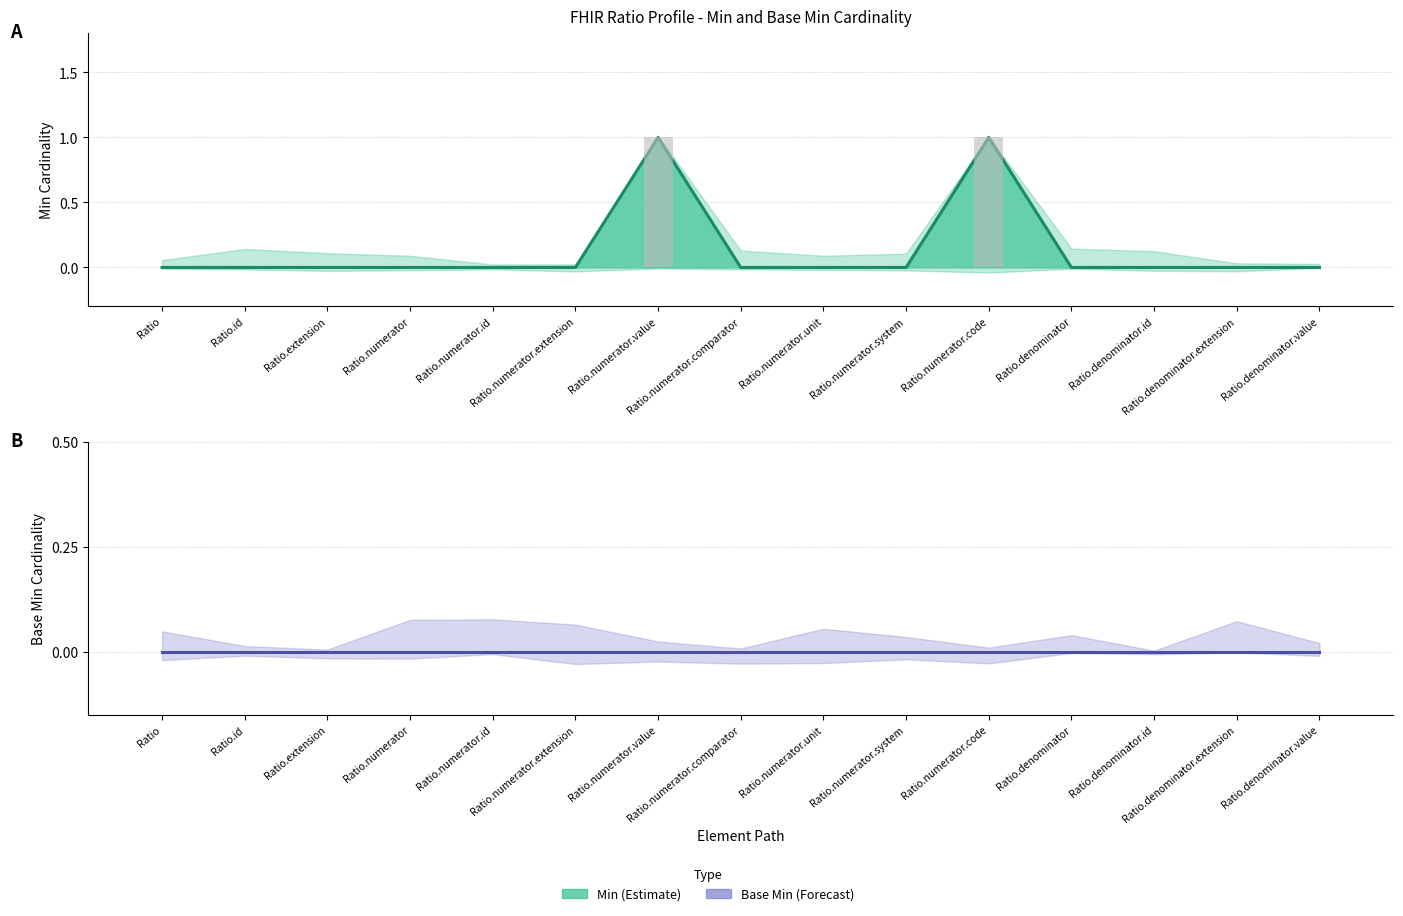

Are the bars horizontal?

No